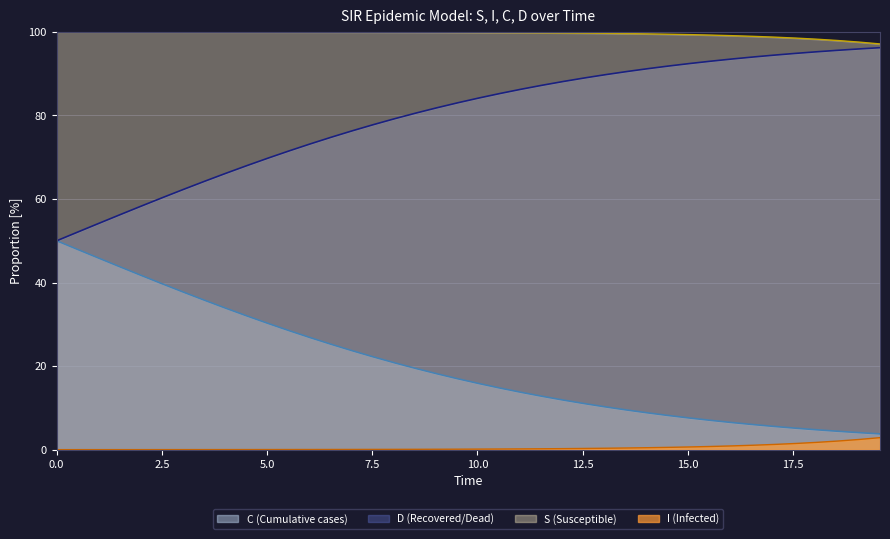

List the series in order of their overall mean, highest first.

S (Susceptible), D (Recovered/Dead), C (Cumulative cases), I (Infected)